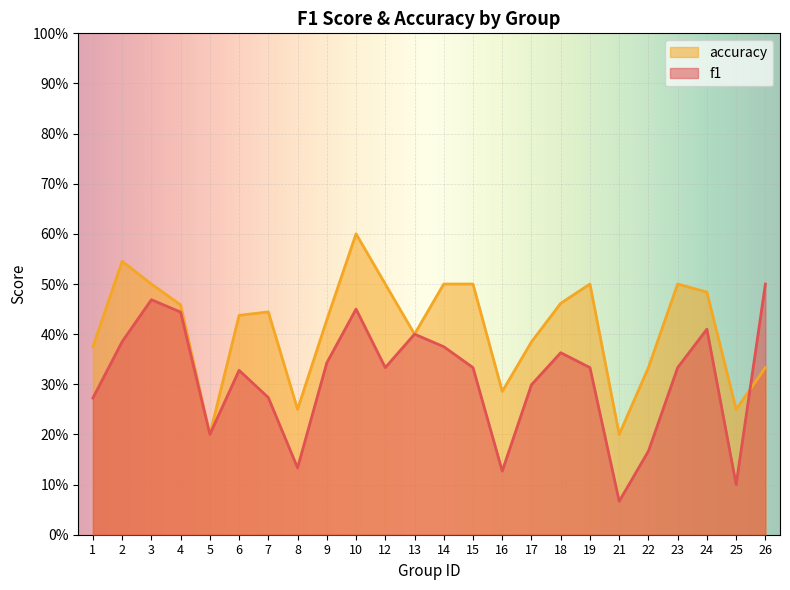

Where is the first local maximum for accuracy?

2